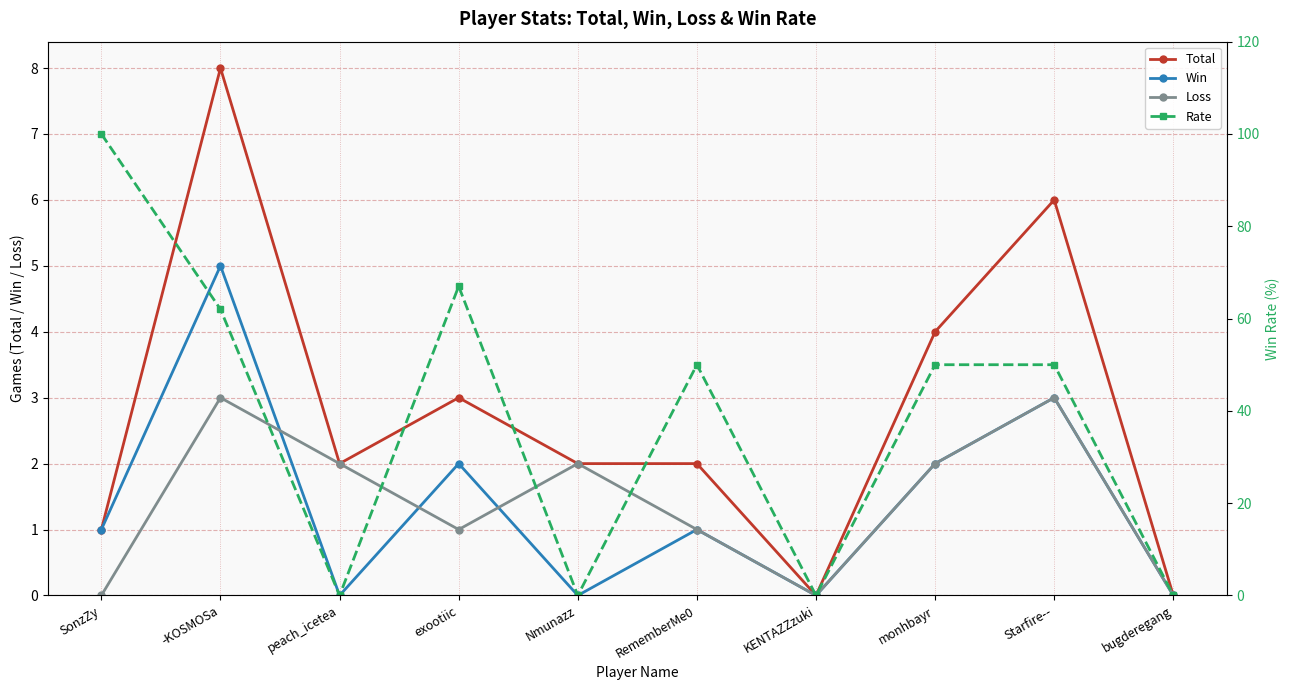

Rank the series by their maximum value, from highest to lowest.

Rate, Total, Win, Loss